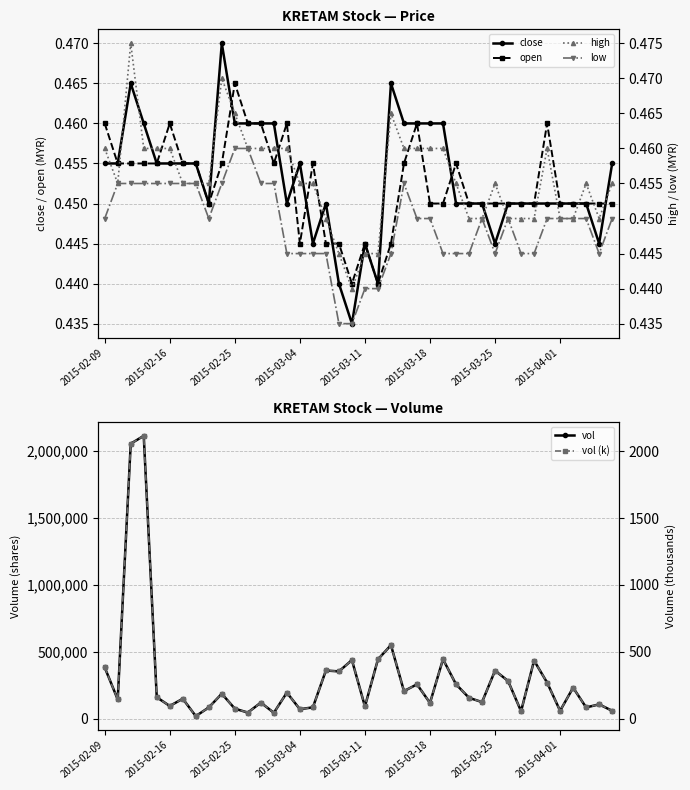

At which label does open reach its peak?

2015-02-25